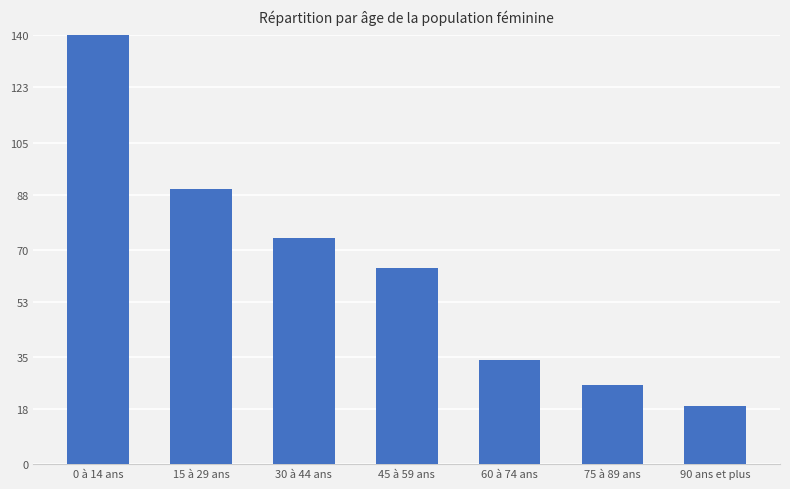

What is the difference between the maximum and minimum values?

1123